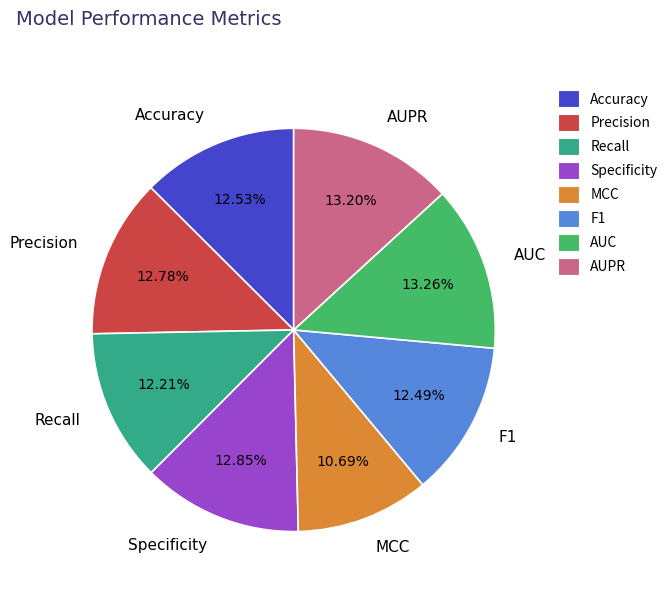

Which category has the smallest portion of the pie?

MCC